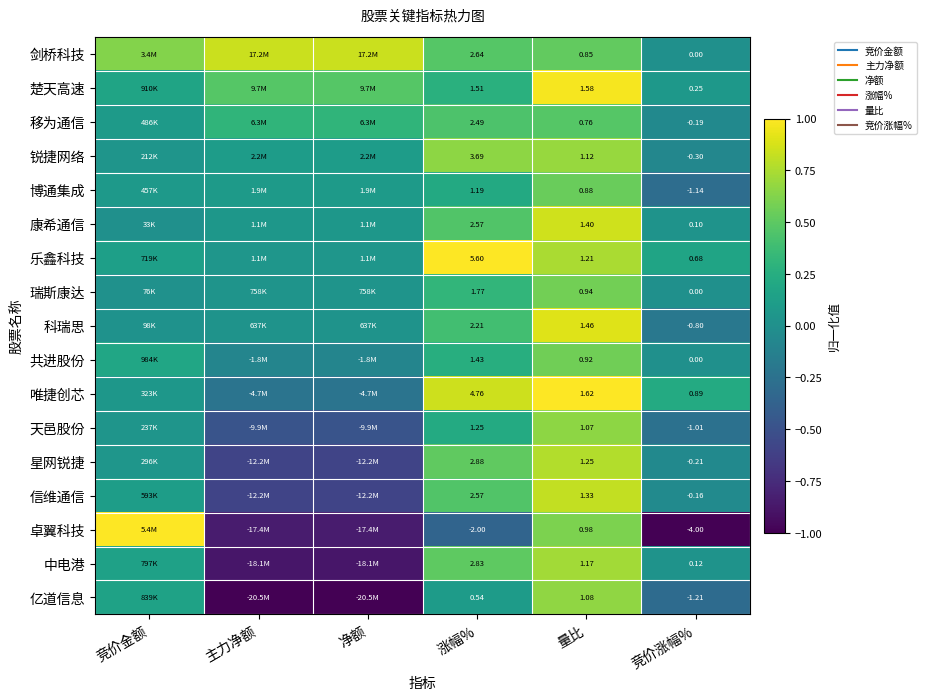

What is the maximum value shown in the chart?

1.0